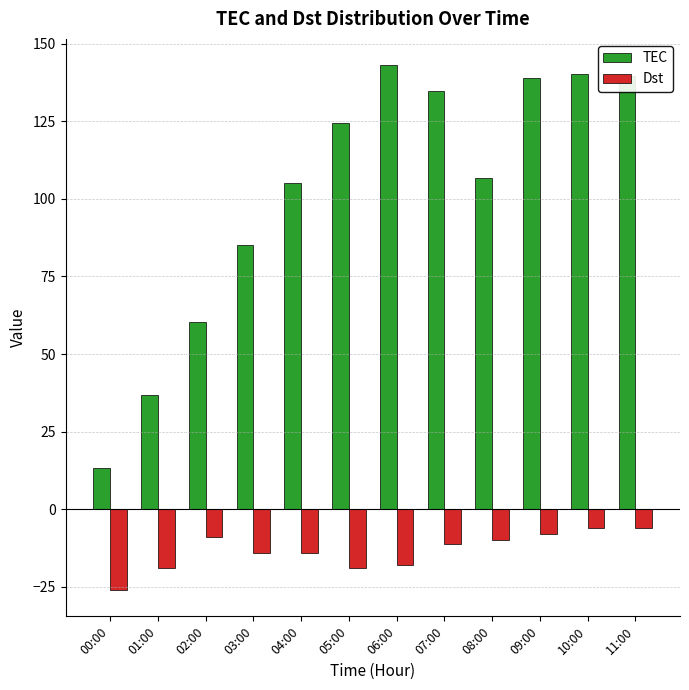

What is the average value of the Dst series?

-13.3